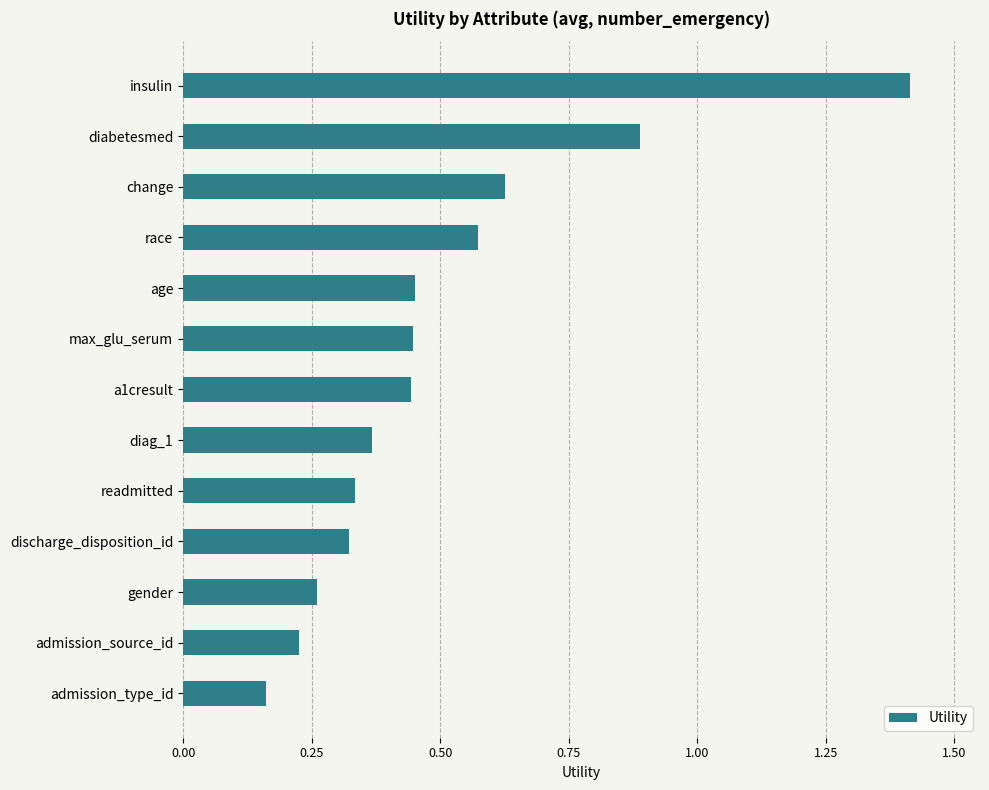

The chart shows a value of 0.2 at age. True or false?

False